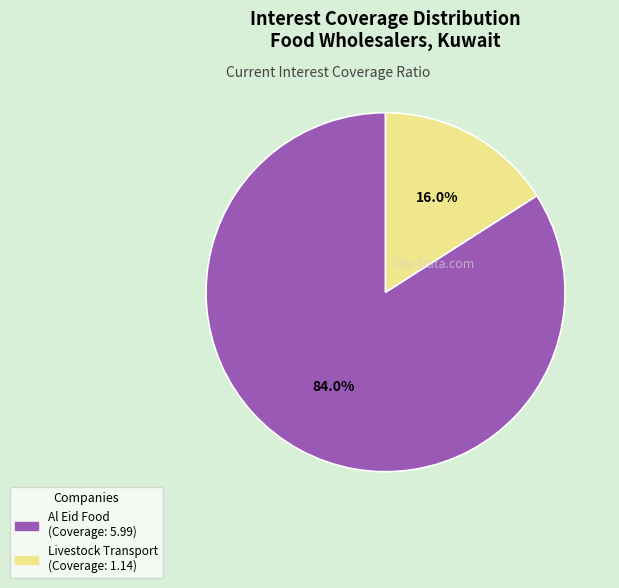

How many segments does this pie chart have?

2